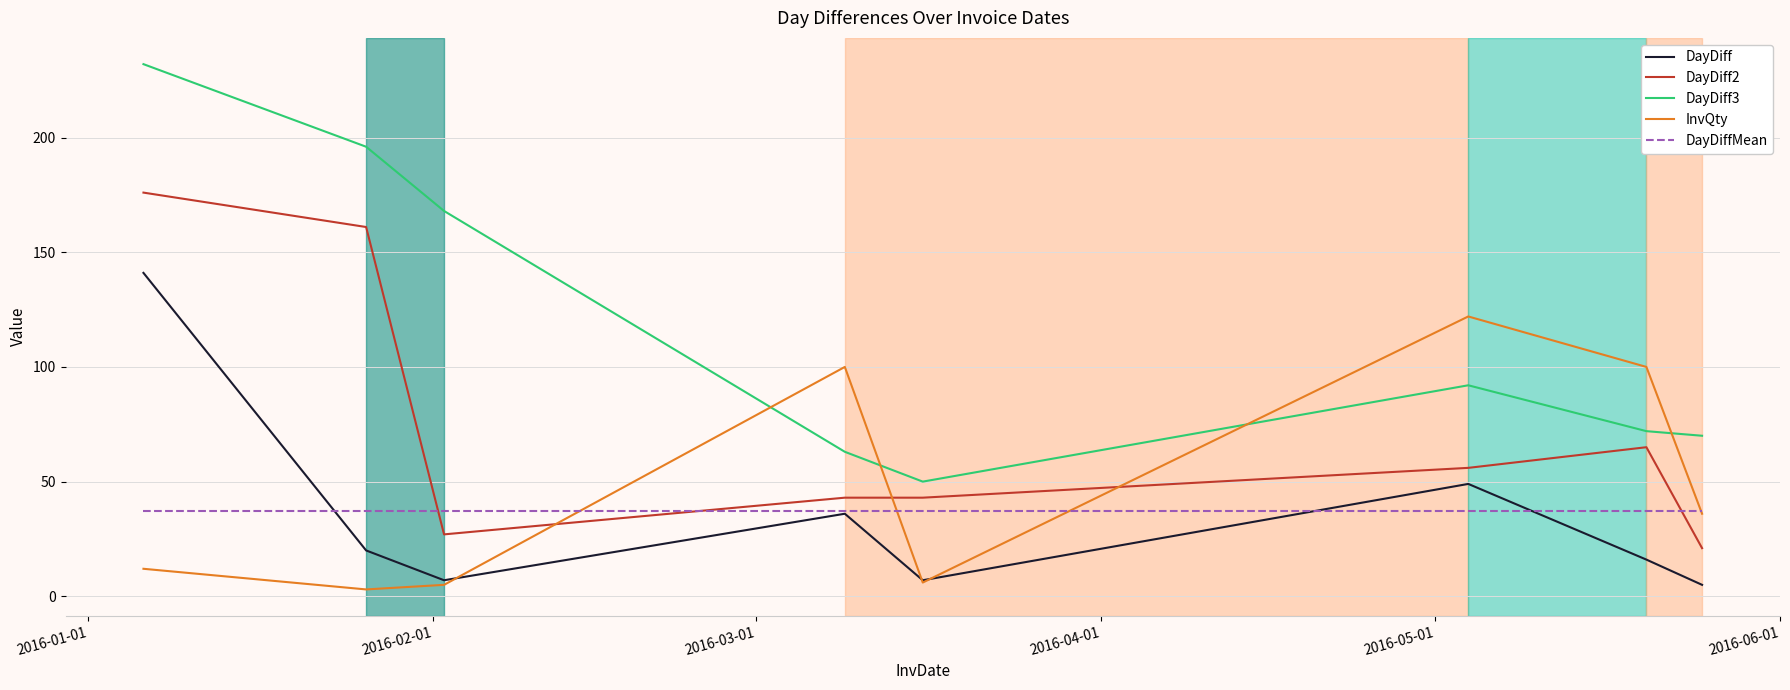

True or false: DayDiff and DayDiff2 cross at least once.

False